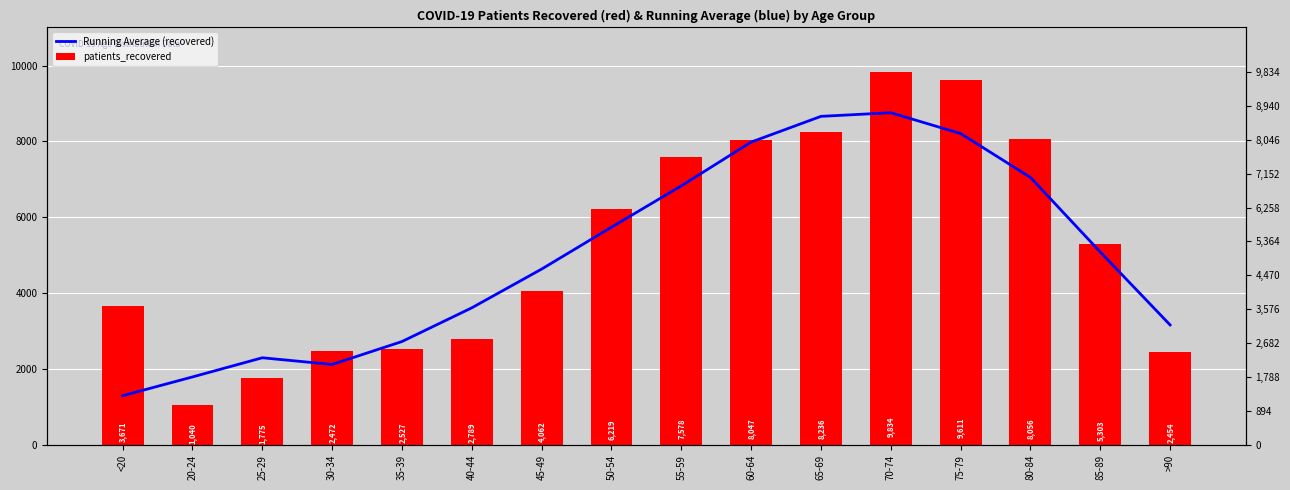

Read the Running Average (recovered) value at 30-34.

2120.6